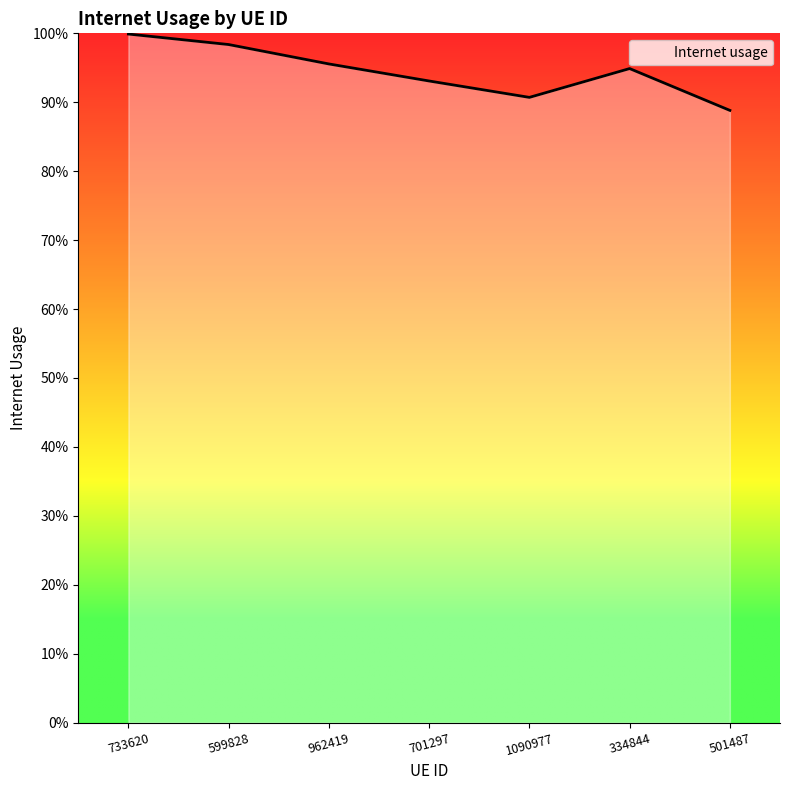

Does the chart have visible grid lines?

No